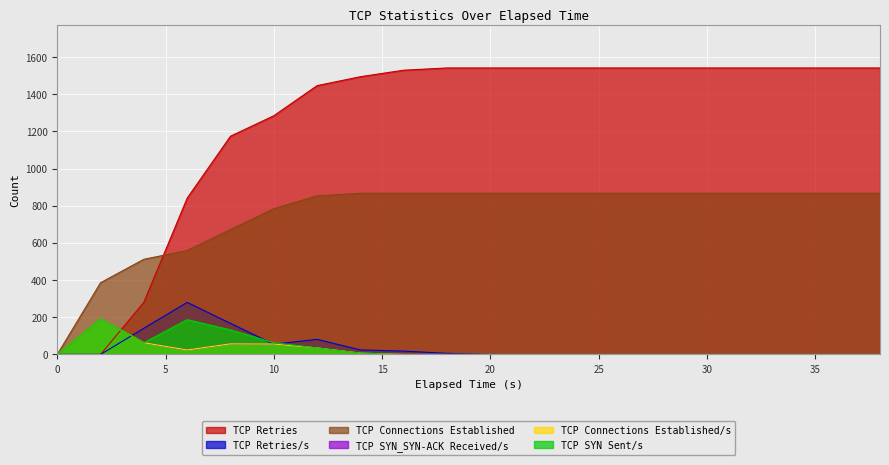

Is the value of TCP Retries at 10.0 greater than the value of TCP SYN_SYN-ACK Received/s at 20.0?

Yes